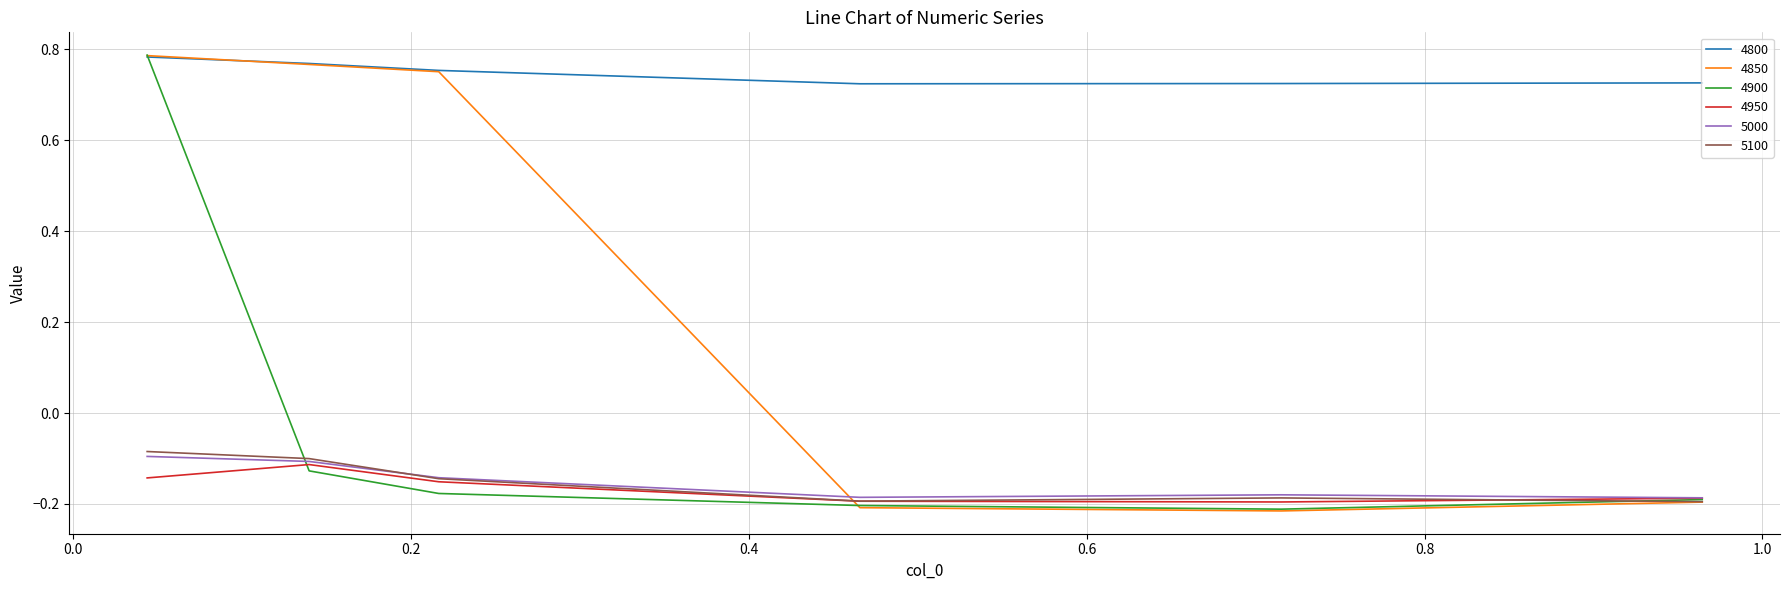

True or false: 4950 and 4800 intersect in this chart.

False